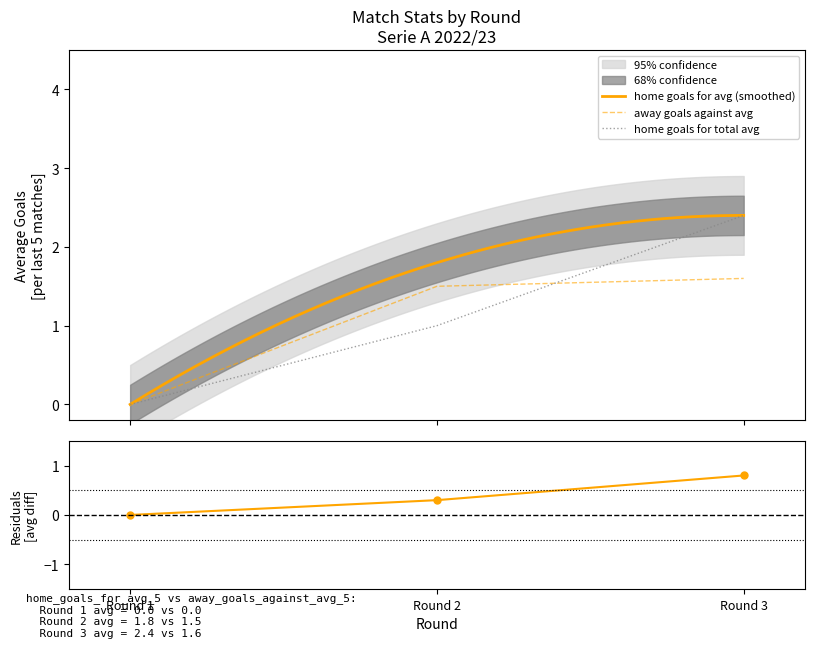

Which has a higher value, 3 or 1?

3